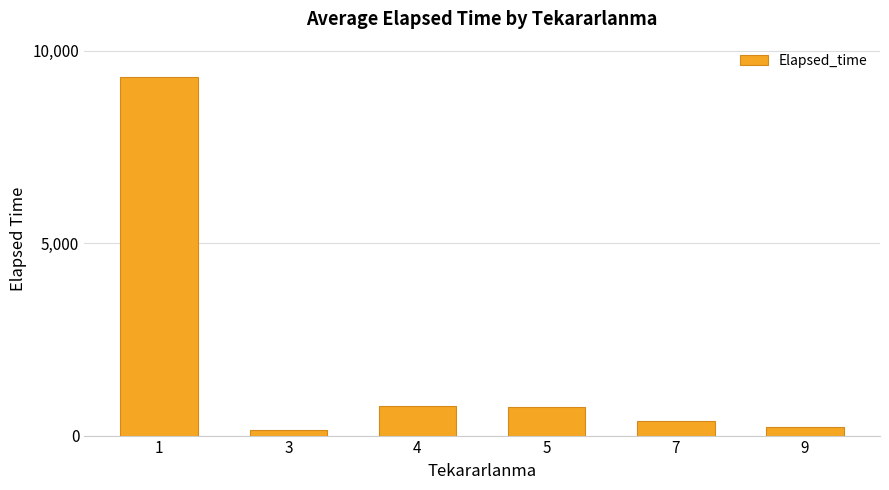

Is it true that the value at 1 is 15015.1?

False